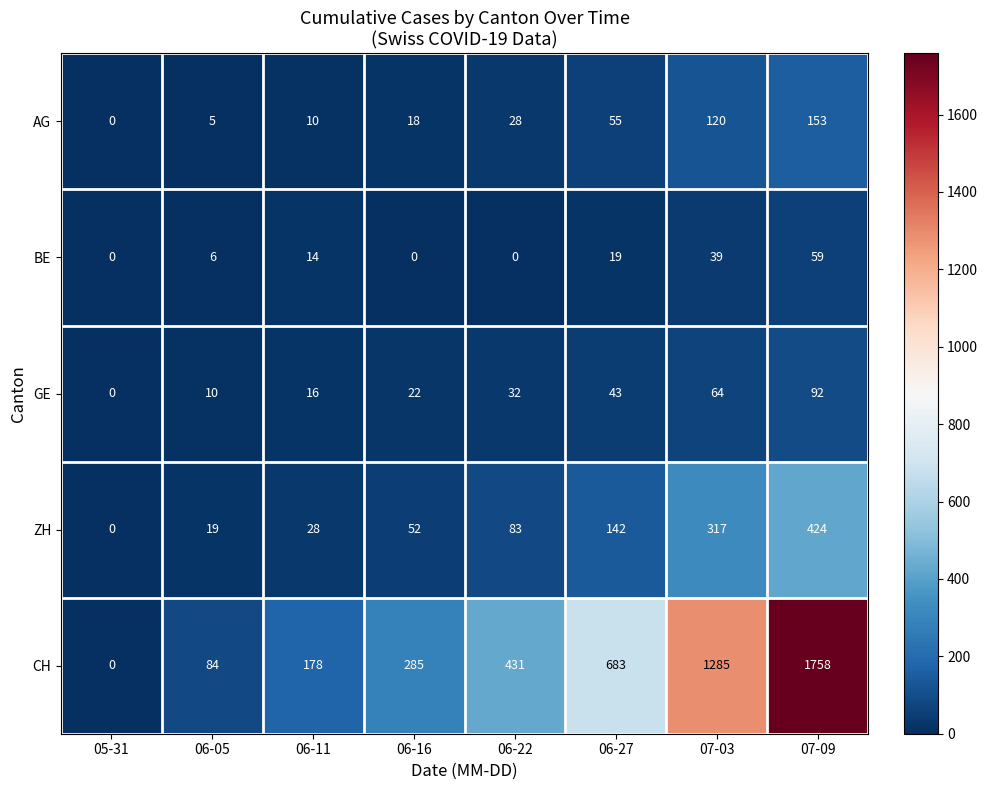

What is the difference between the second highest and minimum values in the ZH series?

317